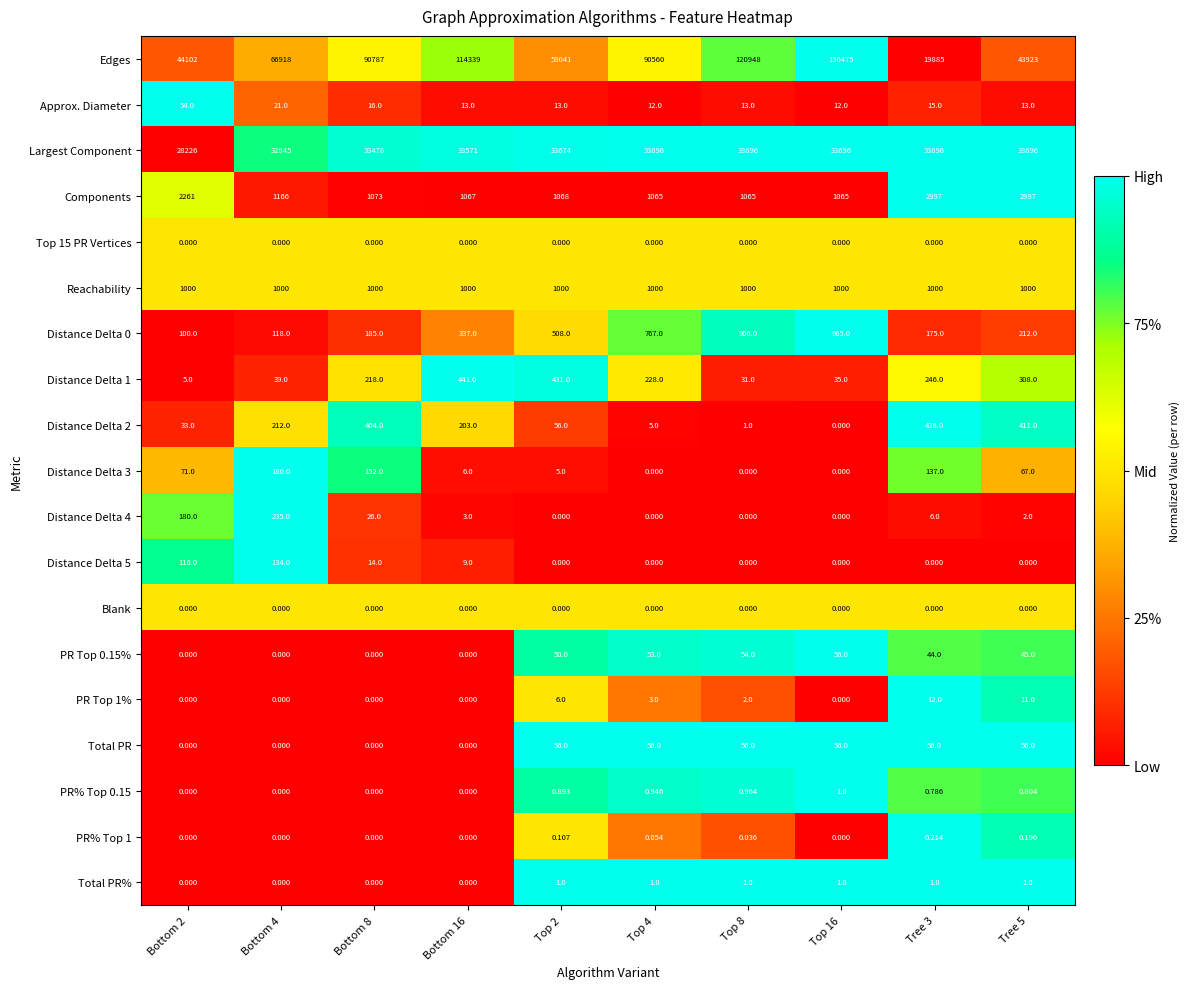

Is the value of Distance Delta 5 at Bottom 4 greater than the value of Top 15 PR Vertices at Bottom 2?

Yes